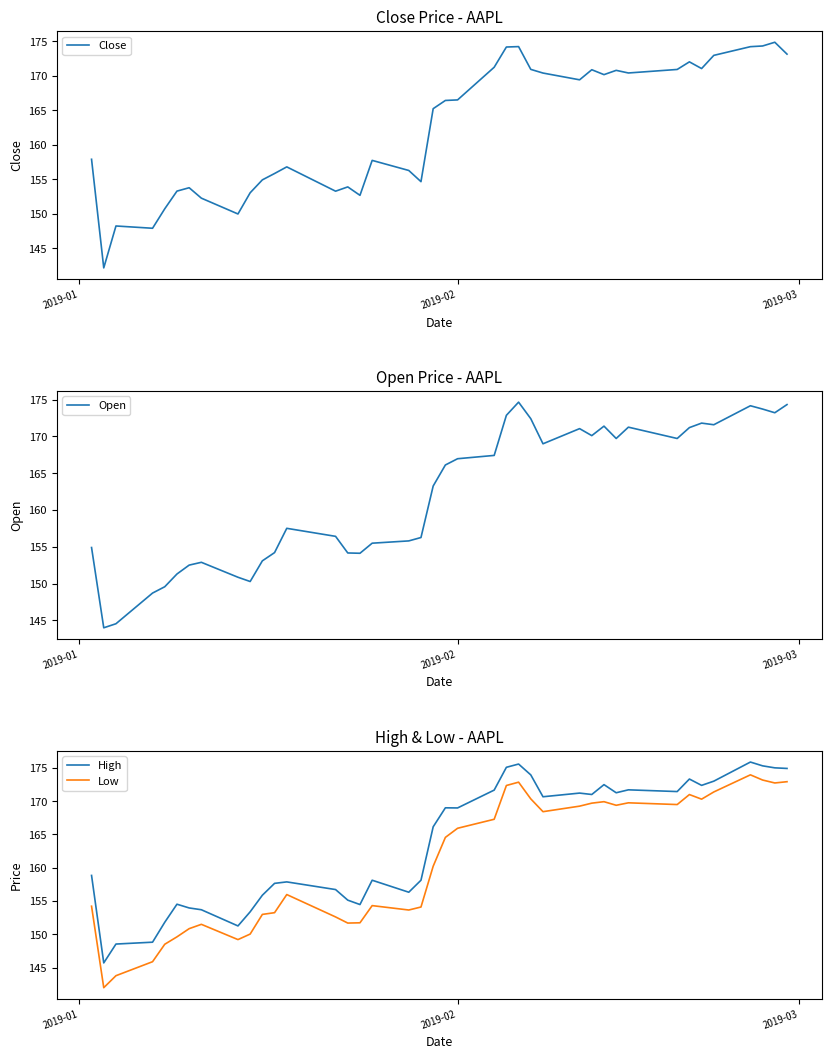

True or false: Close and High intersect in this chart.

False